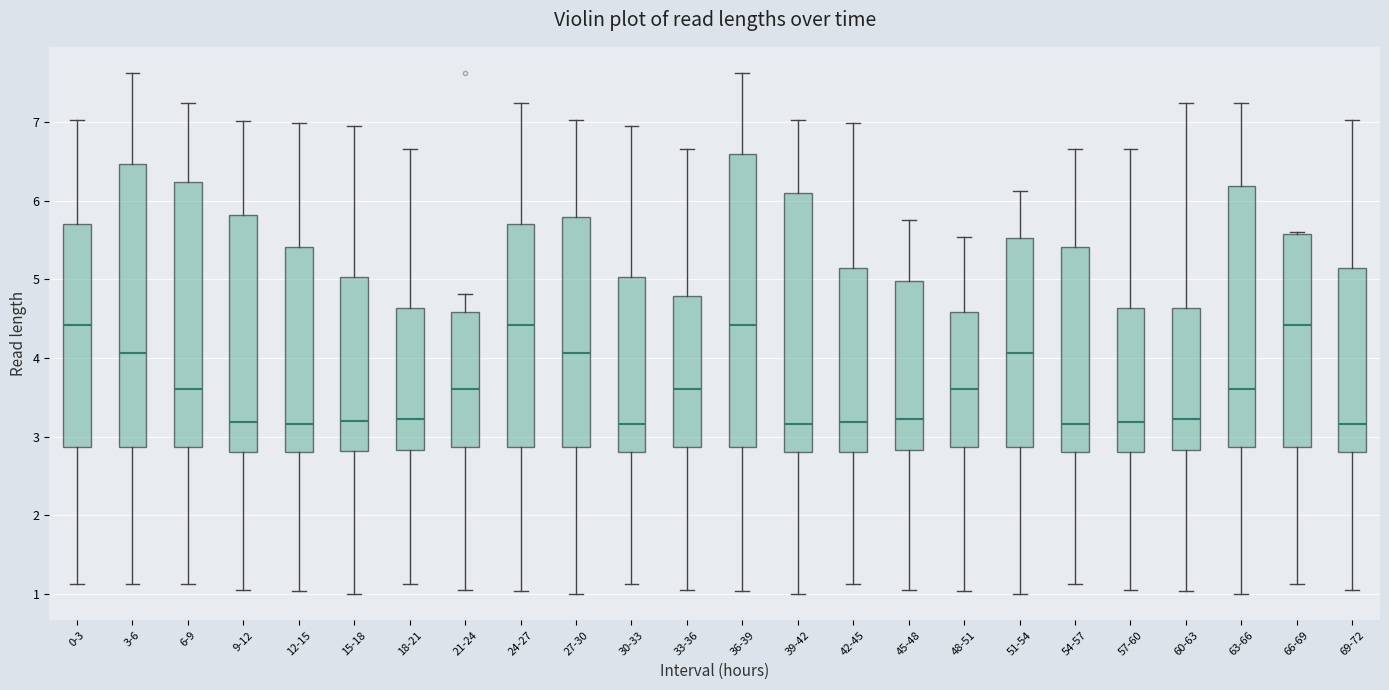

Reading left to right, transcribe this box plot: for each box, give where its median line is, the range the box spans, and where its two whiskers end, as read against the y-axis. The values are not printed on the chart, so give them approximately, as read against the axis.

0-3: median 4.4, box 2.9 to 5.7, whiskers 1.1 to 7.0
3-6: median 4.1, box 2.9 to 6.5, whiskers 1.1 to 7.6
6-9: median 3.6, box 2.9 to 6.2, whiskers 1.1 to 7.2
9-12: median 3.2, box 2.8 to 5.8, whiskers 1.1 to 7.0
12-15: median 3.2, box 2.8 to 5.4, whiskers 1.0 to 7.0
15-18: median 3.2, box 2.8 to 5.0, whiskers 1.0 to 6.9
18-21: median 3.2, box 2.8 to 4.6, whiskers 1.1 to 6.7
21-24: median 3.6, box 2.9 to 4.6, whiskers 1.1 to 4.8
24-27: median 4.4, box 2.9 to 5.7, whiskers 1.0 to 7.2
27-30: median 4.1, box 2.9 to 5.8, whiskers 1.0 to 7.0
30-33: median 3.2, box 2.8 to 5.0, whiskers 1.1 to 6.9
33-36: median 3.6, box 2.9 to 4.8, whiskers 1.1 to 6.7
36-39: median 4.4, box 2.9 to 6.6, whiskers 1.0 to 7.6
39-42: median 3.2, box 2.8 to 6.1, whiskers 1.0 to 7.0
42-45: median 3.2, box 2.8 to 5.1, whiskers 1.1 to 7.0
45-48: median 3.2, box 2.8 to 5.0, whiskers 1.1 to 5.8
48-51: median 3.6, box 2.9 to 4.6, whiskers 1.0 to 5.5
51-54: median 4.1, box 2.9 to 5.5, whiskers 1.0 to 6.1
54-57: median 3.2, box 2.8 to 5.4, whiskers 1.1 to 6.7
57-60: median 3.2, box 2.8 to 4.6, whiskers 1.1 to 6.7
60-63: median 3.2, box 2.8 to 4.6, whiskers 1.0 to 7.2
63-66: median 3.6, box 2.9 to 6.2, whiskers 1.0 to 7.2
66-69: median 4.4, box 2.9 to 5.6, whiskers 1.1 to 5.6
69-72: median 3.2, box 2.8 to 5.1, whiskers 1.1 to 7.0